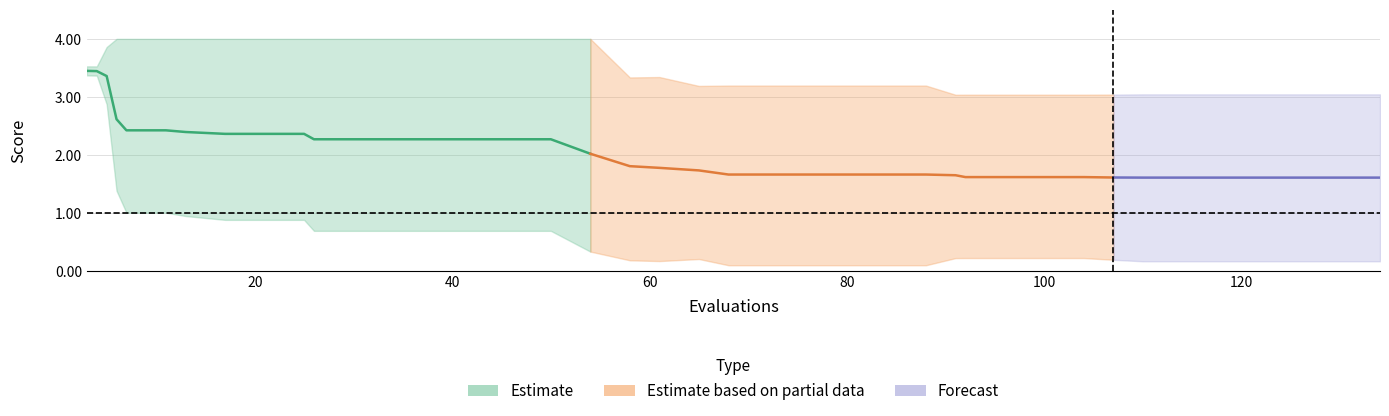

True or false: mean and best intersect in this chart.

False